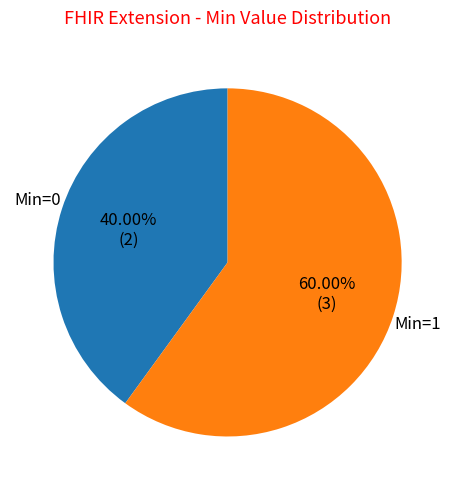

Which category has the biggest portion of the pie?

Min=1